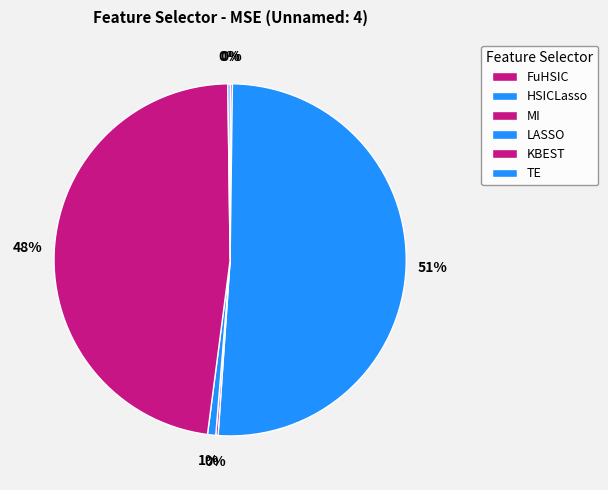

Is it true that FuHSIC is 0% of the pie?

True